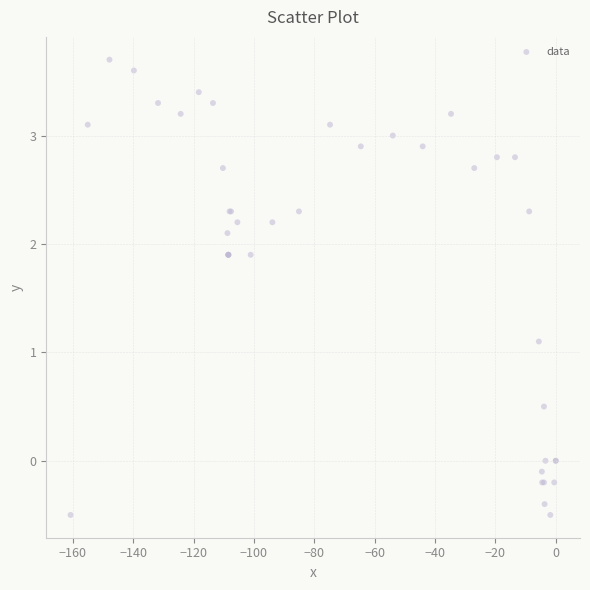

What Y value in the scatter plot is closest to 1?

1.1